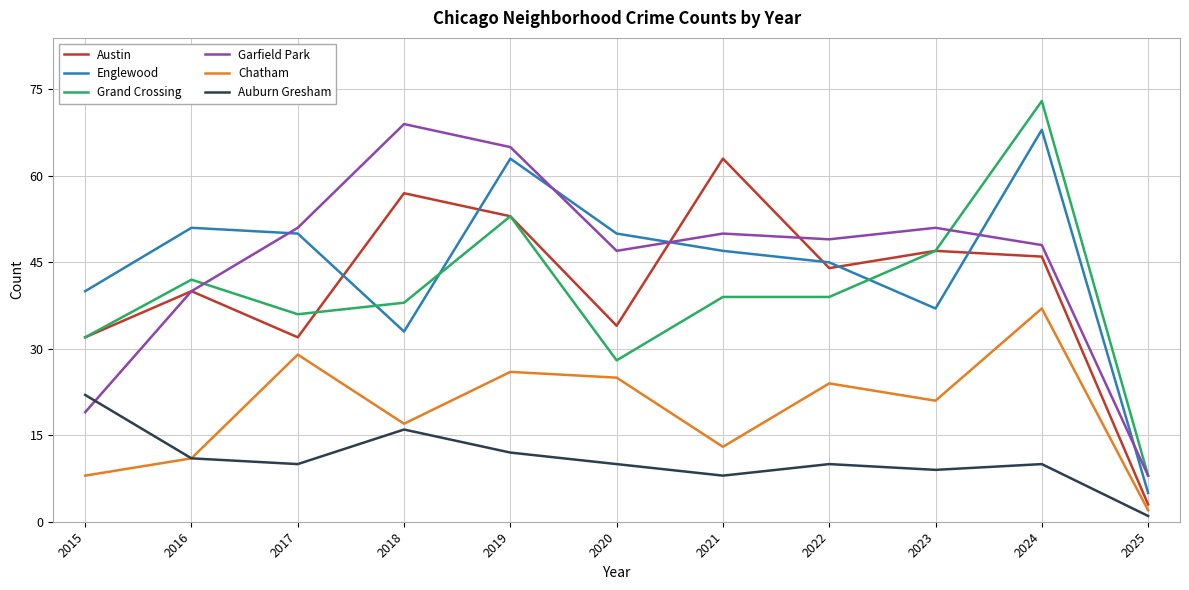

True or false: Grand Crossing has a value of 47 at 2017.

False